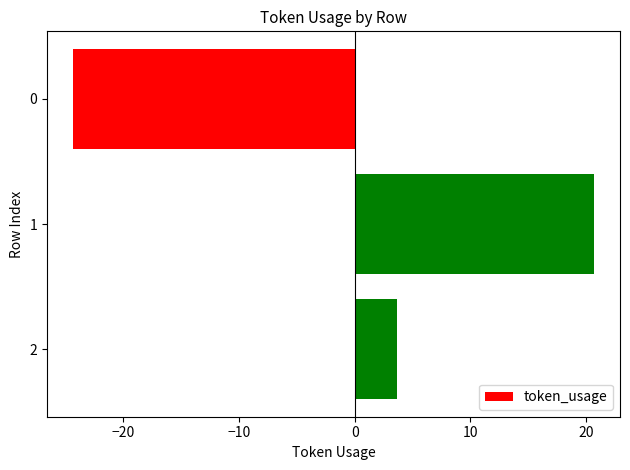

How many values are above zero?

2